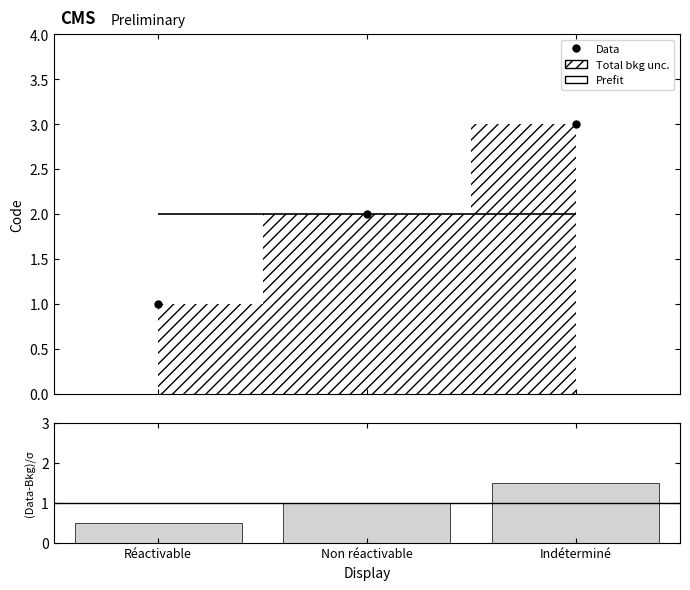

Count the number of categories in the chart.

3